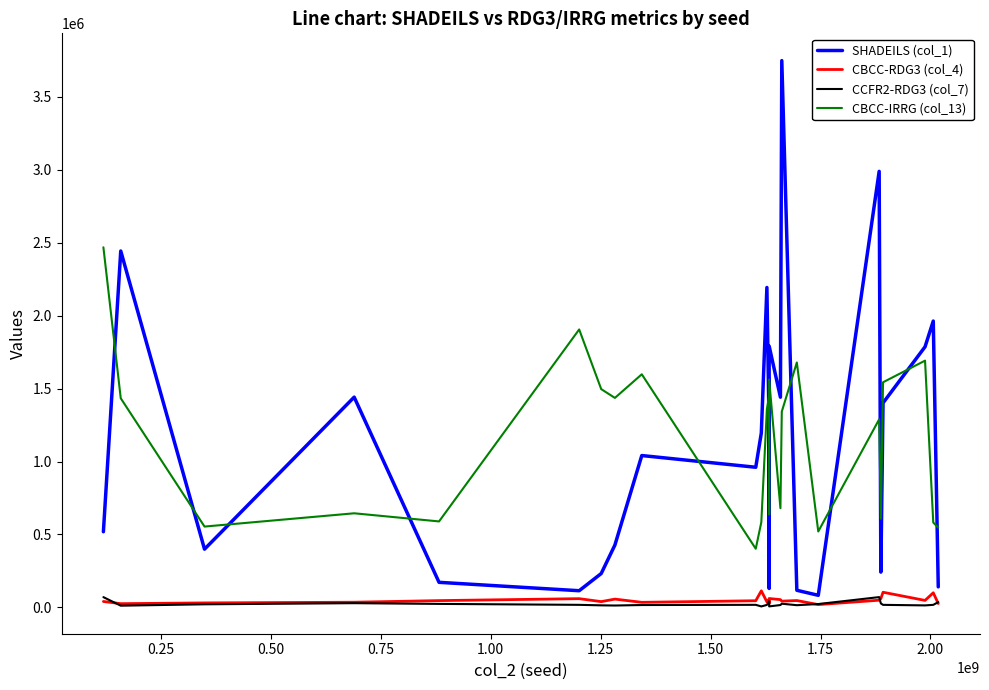

At how many categories does at least one series exceed 1861544?

7